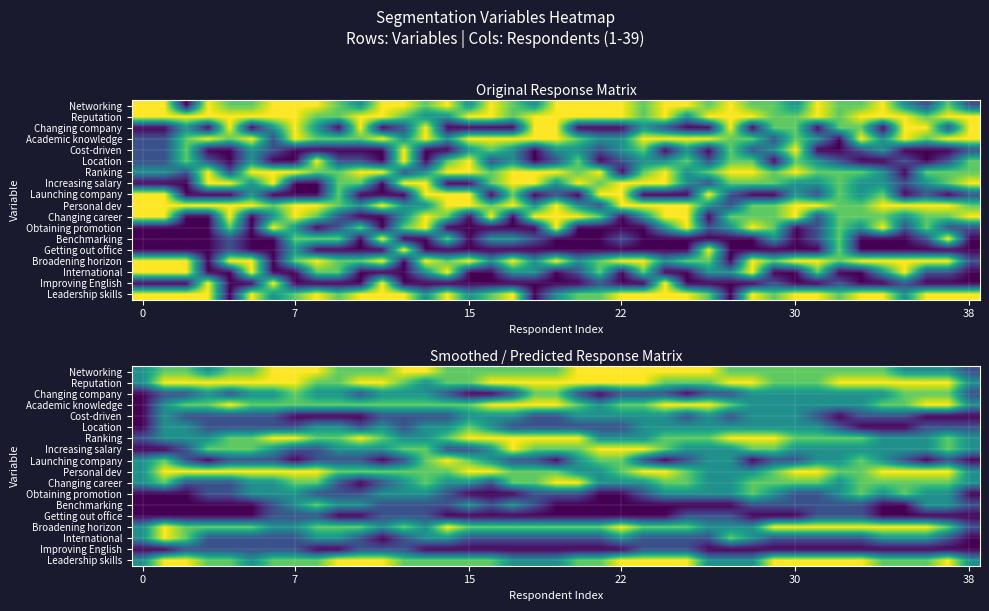

What is the maximum value shown in the chart?

5